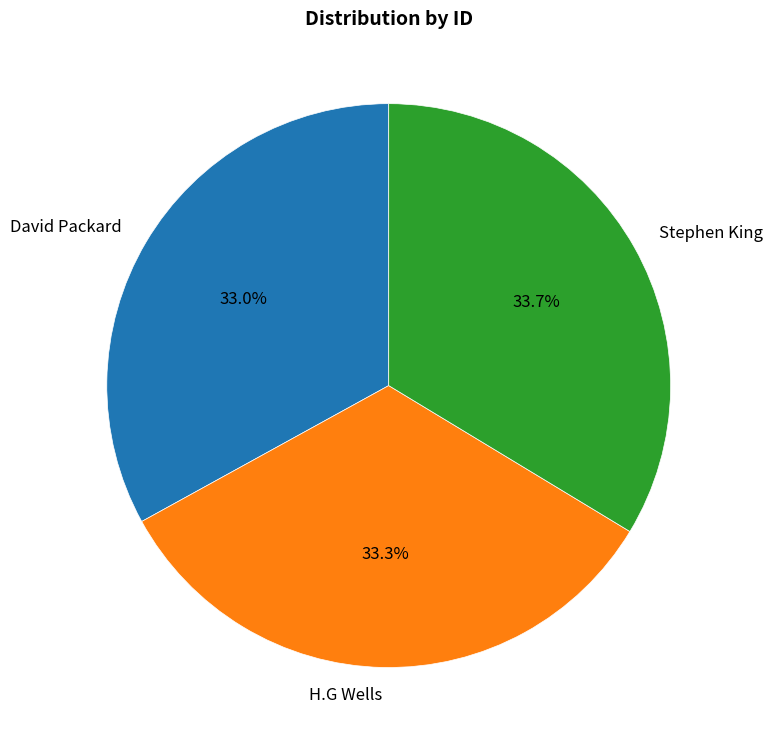

How many segments does this pie chart have?

3